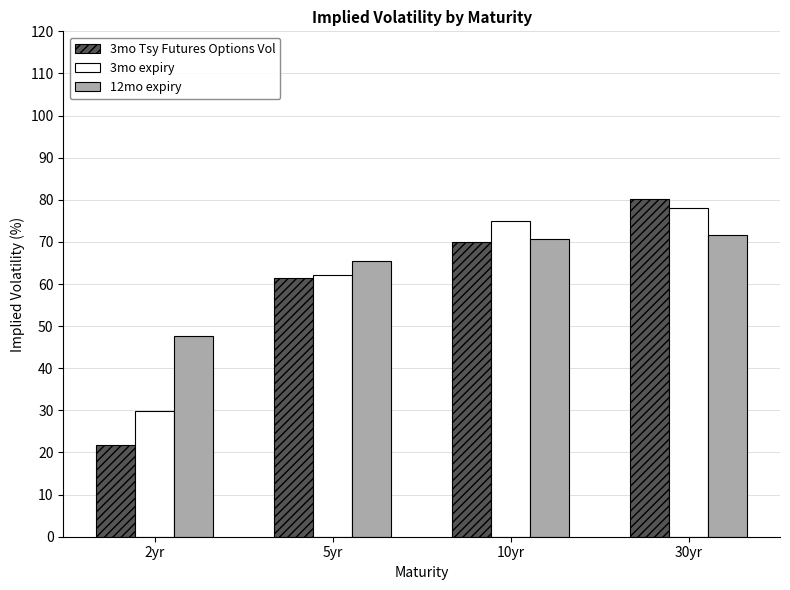

What is the minimum value shown in the chart?

21.8